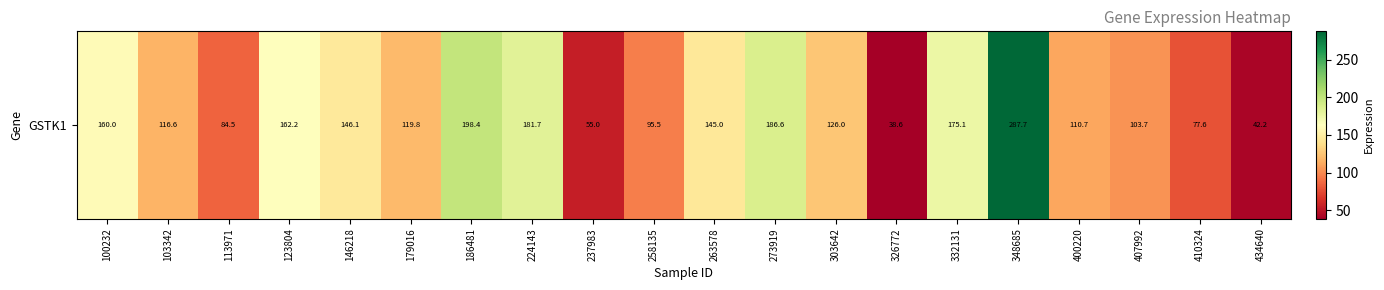

Which label corresponds to the largest value in the chart?

348685